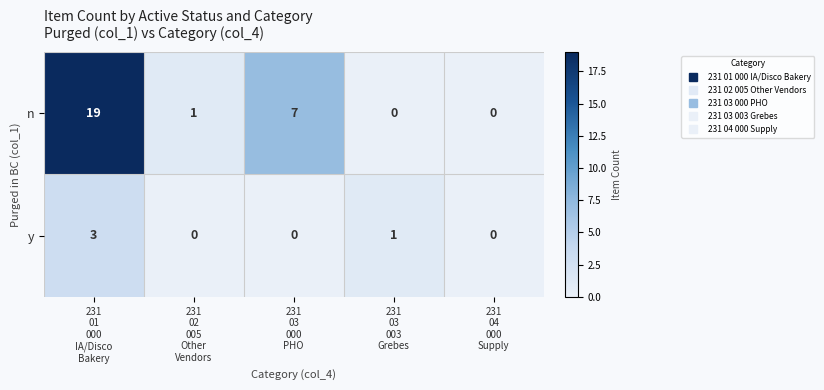

Reading left to right, what are all the values shown in this chart?

n: 19	1	7	0	0
y: 3	0	0	1	0